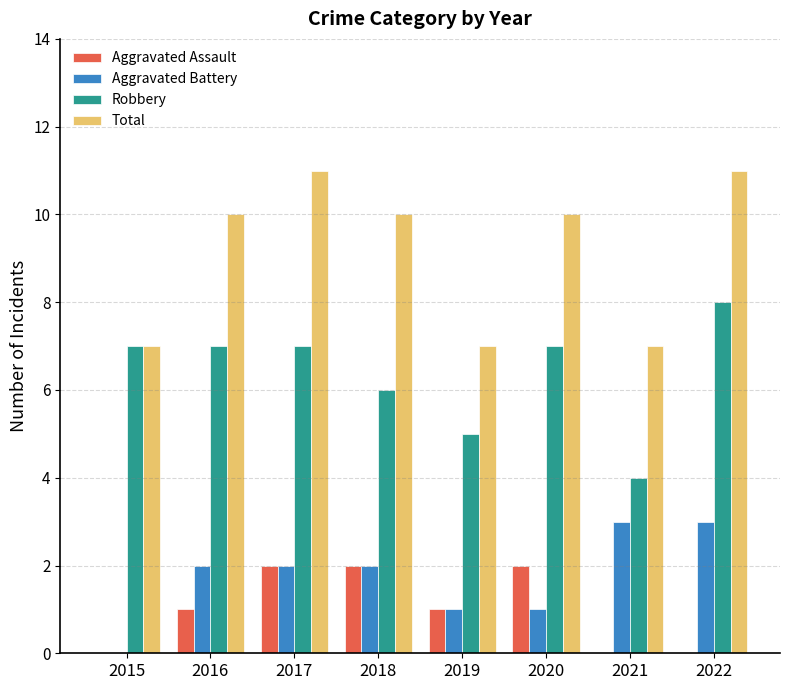

What is the total value across all series at 2021?

14